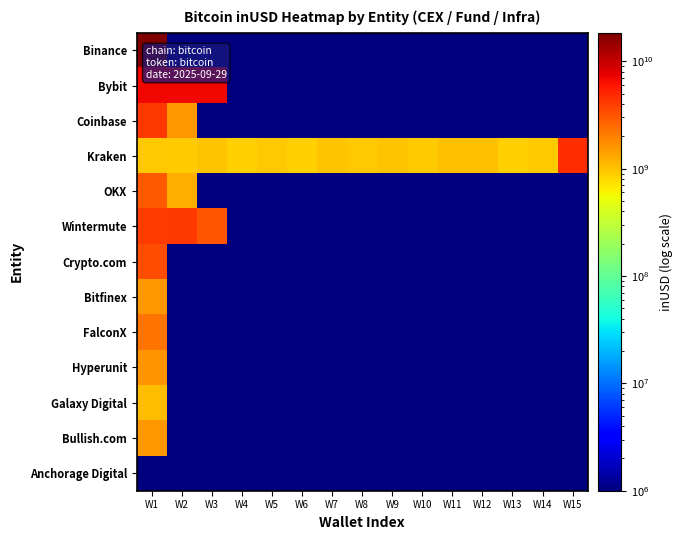

At which category does the chart reach its peak across all series?

W1